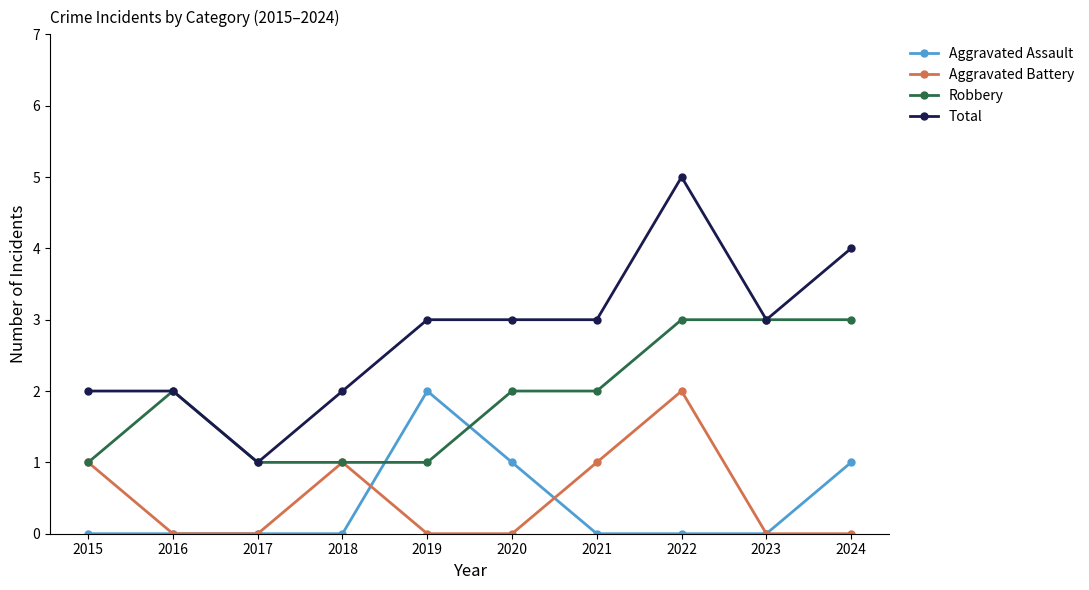

How many data points does each series have?

10